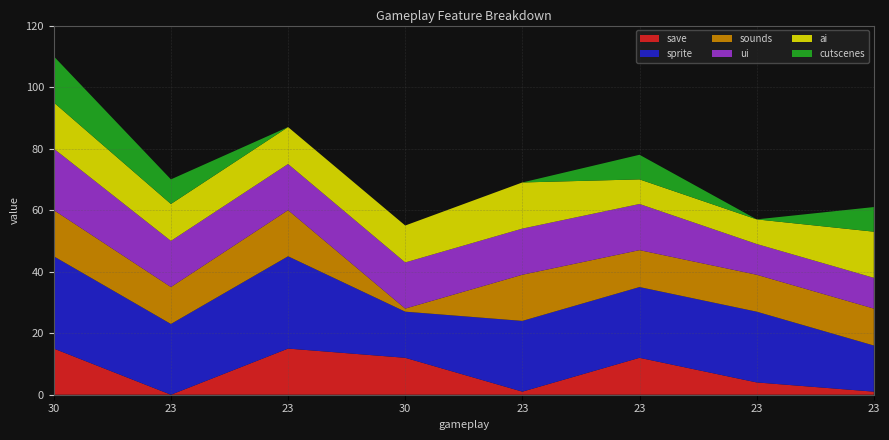

Reading right to left, transcribe all the data shown in this chart.

save: 1	4	12	1	12	15	0	15
sprite: 15	23	23	23	15	30	23	30
sounds: 12	12	12	15	1	15	12	15
ui: 10	10	15	15	15	15	15	20
ai: 15	8	8	15	12	12	12	15
cutscenes: 8	0	8	0	0	0	8	15